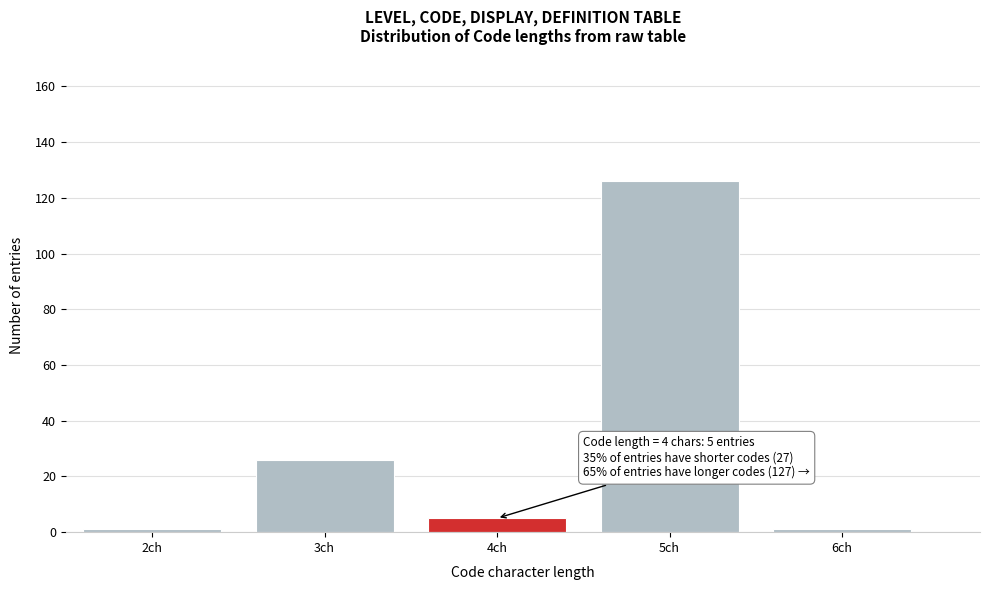

Reading left to right, extract all data points from this chart.

1	26	5	126	1